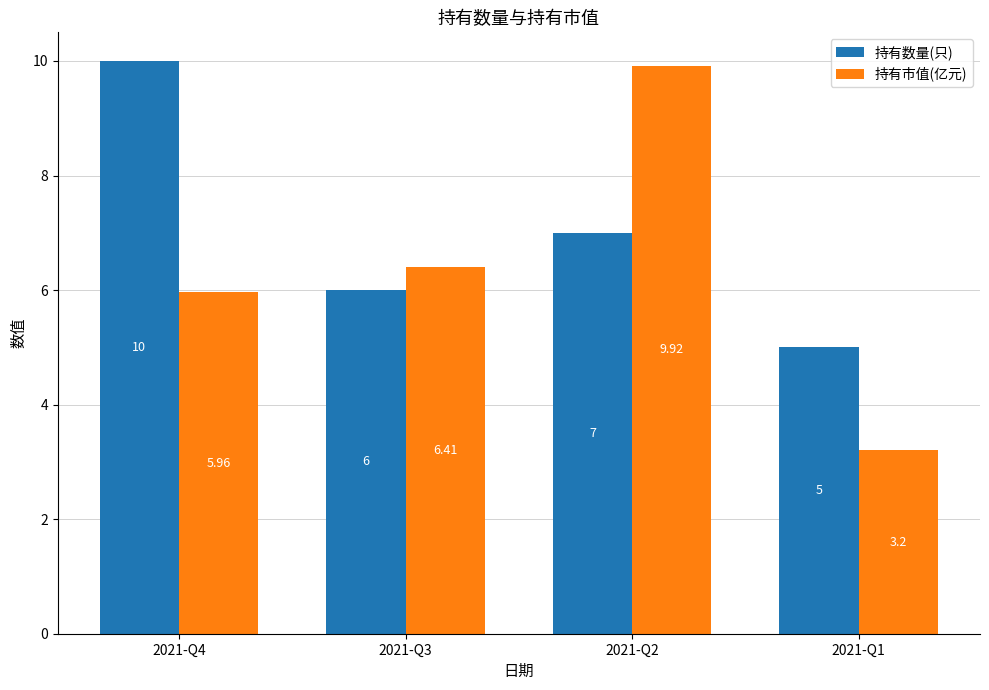

What is the value of the 持有市值(亿元) bar at the 4th from the left?

3.2